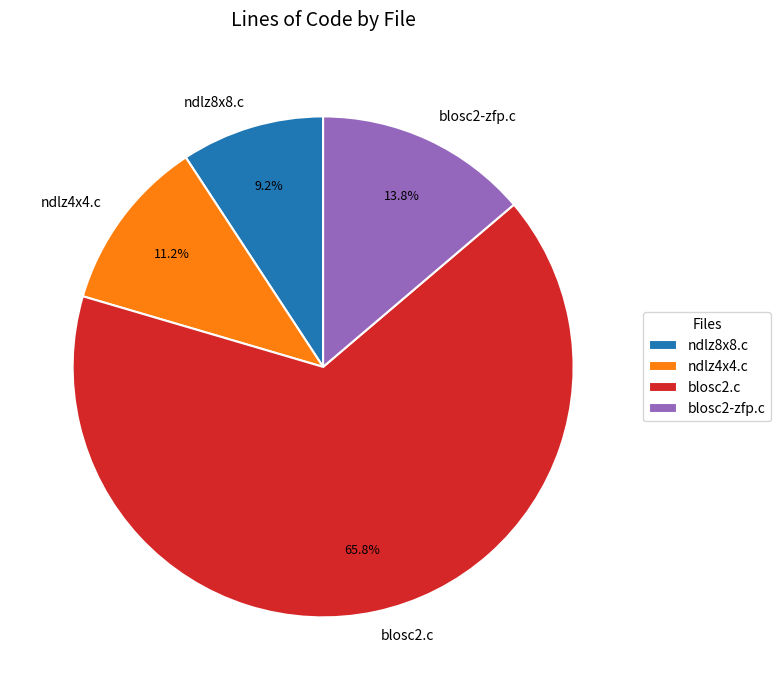

Which has a higher value, blosc2-zfp.c or ndlz4x4.c?

blosc2-zfp.c